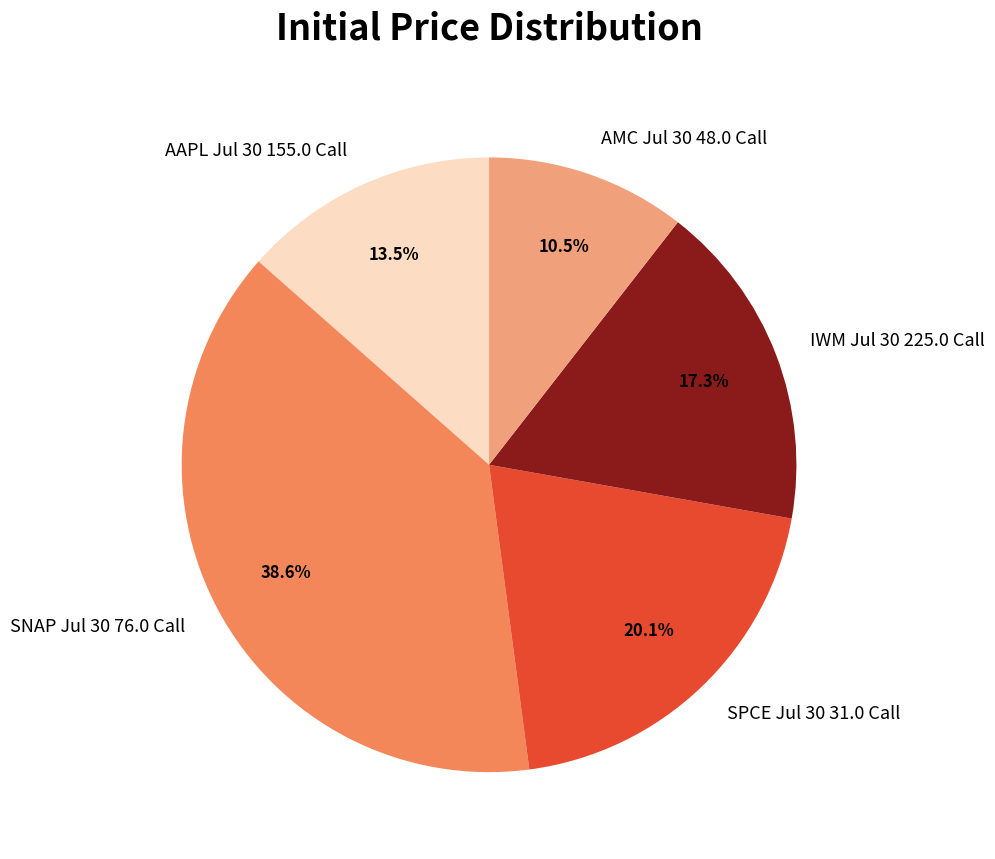

Does any single category account for the majority?

No